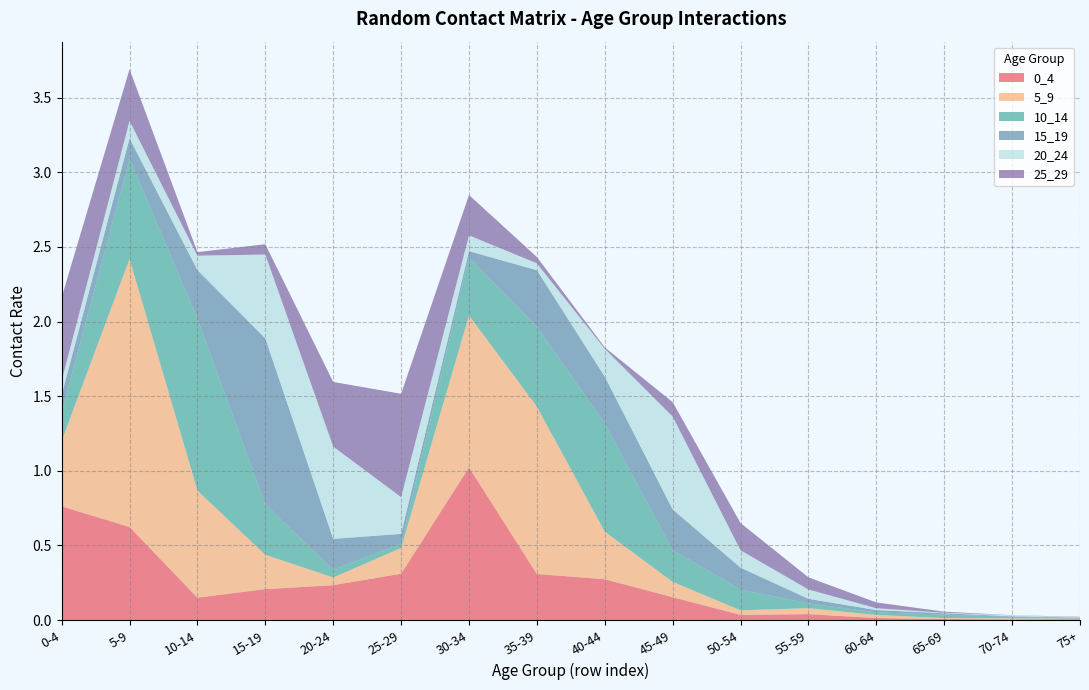

Reading left to right, extract all data points from this chart.

0_4: 0-4=0.8	5-9=0.6	10-14=0.2	15-19=0.2	20-24=0.2	25-29=0.3	30-34=1.0	35-39=0.3	40-44=0.3	45-49=0.2	50-54=0.0	55-59=0.0	60-64=0.0	65-69=0.0	70-74=0.0	75+=0.0
5_9: 0-4=0.4	5-9=1.8	10-14=0.7	15-19=0.2	20-24=0.1	25-29=0.2	30-34=1.0	35-39=1.1	40-44=0.3	45-49=0.1	50-54=0.0	55-59=0.0	60-64=0.0	65-69=0.0	70-74=0.0	75+=0.0
10_14: 0-4=0.2	5-9=0.7	10-14=1.2	15-19=0.3	20-24=0.1	25-29=0.0	30-34=0.4	35-39=0.5	40-44=0.7	45-49=0.2	50-54=0.1	55-59=0.0	60-64=0.0	65-69=0.0	70-74=0.0	75+=0.0
15_19: 0-4=0.1	5-9=0.1	10-14=0.3	15-19=1.1	20-24=0.2	25-29=0.1	30-34=0.0	35-39=0.4	40-44=0.3	45-49=0.3	50-54=0.1	55-59=0.0	60-64=0.0	65-69=0.0	70-74=0.0	75+=0.0
20_24: 0-4=0.1	5-9=0.1	10-14=0.1	15-19=0.6	20-24=0.6	25-29=0.2	30-34=0.1	35-39=0.0	40-44=0.2	45-49=0.6	50-54=0.1	55-59=0.1	60-64=0.0	65-69=0.0	70-74=0.0	75+=0.0
25_29: 0-4=0.6	5-9=0.3	10-14=0.0	15-19=0.1	20-24=0.4	25-29=0.7	30-34=0.3	35-39=0.0	40-44=0.0	45-49=0.1	50-54=0.2	55-59=0.1	60-64=0.0	65-69=0.0	70-74=0.0	75+=0.0